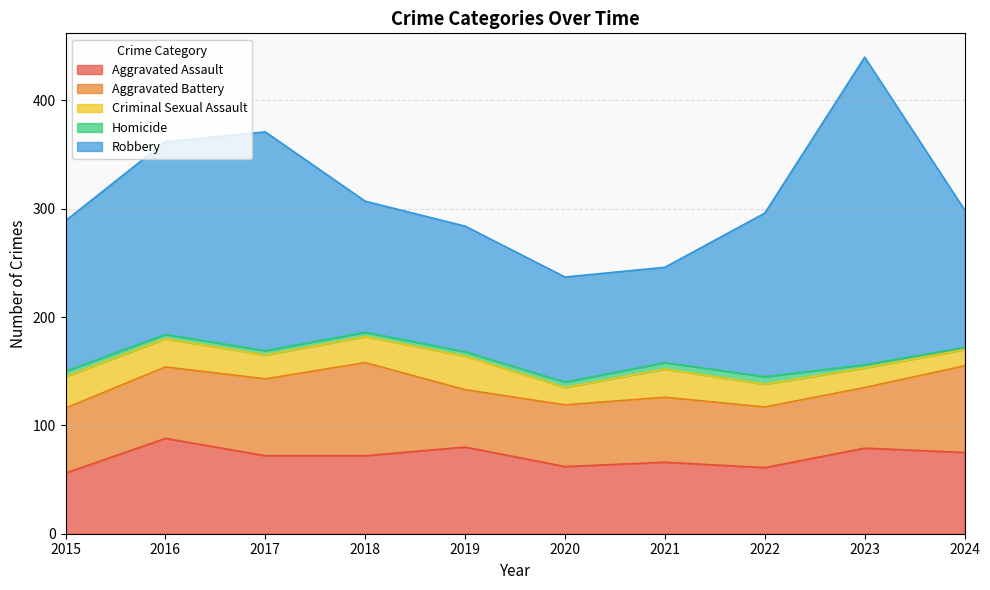

Count the Homicide values in the range 4 to 5.

6